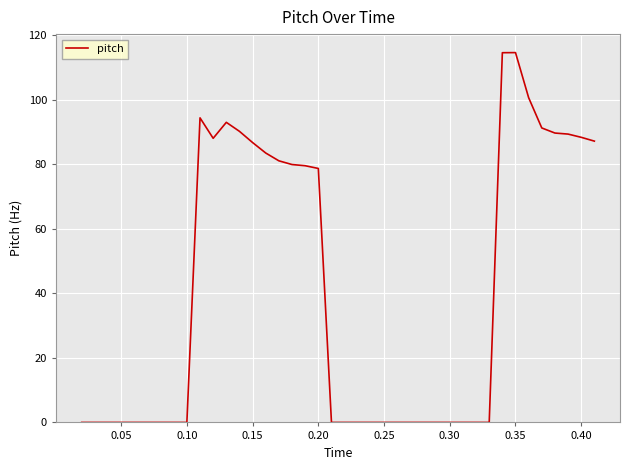

What is the maximum value shown in the chart?

114.6